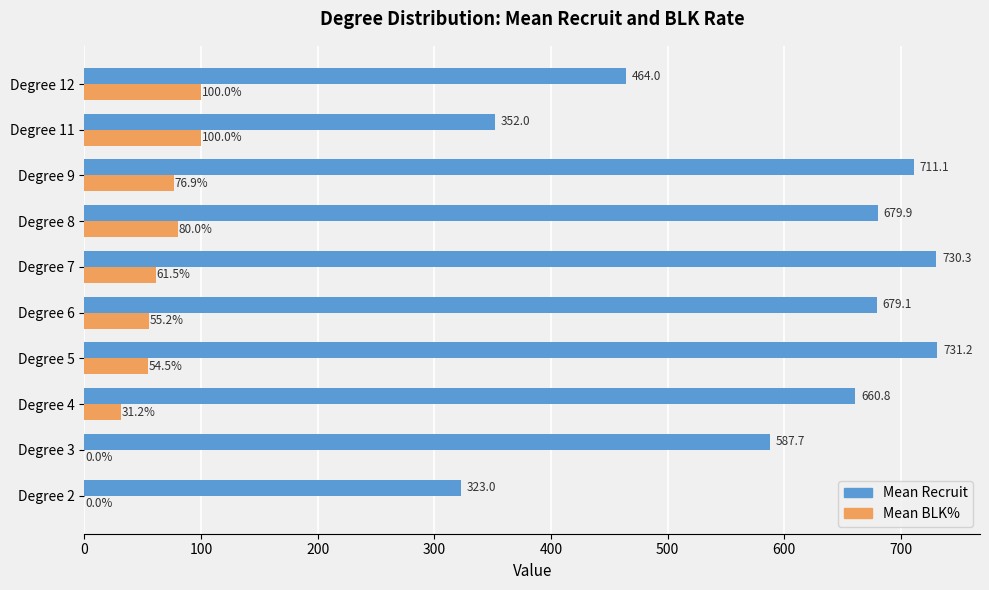

At which category is the sum across all series the highest?

Degree 7